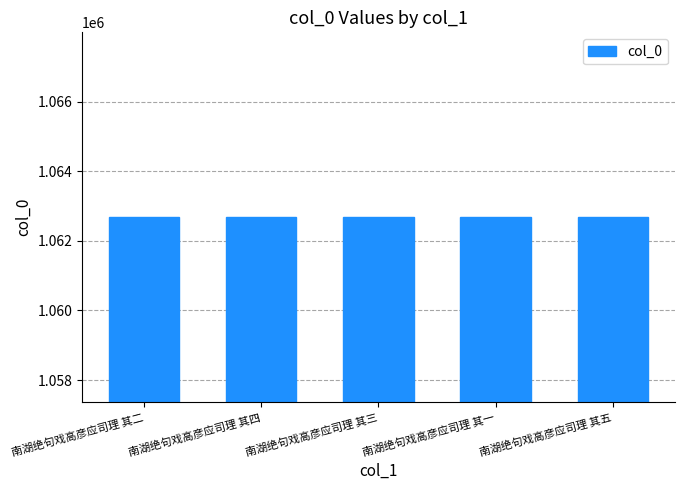

What is the smallest value displayed?

1062675